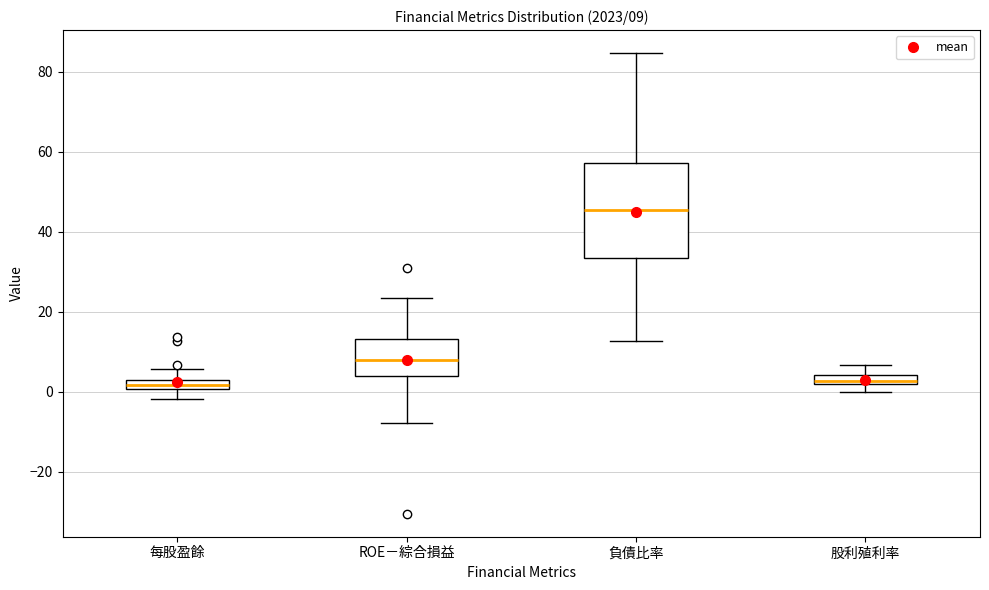

Which box's median line is the highest?

負債比率